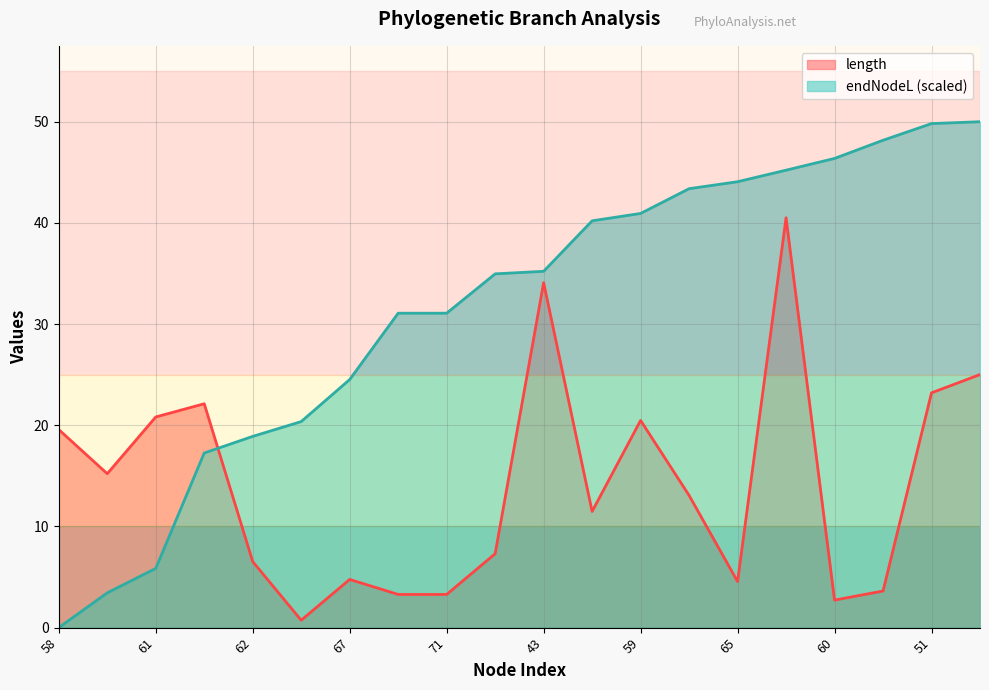

Reading left to right, extract all data points from this chart.

length: 19.6	15.2	20.8	22.1	6.5	0.7	4.8	3.3	3.3	7.3	34.1	11.5	20.5	13.1	4.6	40.5	2.7	3.6	23.2	25.0
endNodeL: 0.0	3.4	5.9	17.3	18.9	20.4	24.5	31.1	31.1	35.0	35.2	40.2	40.9	43.4	44.1	45.2	46.4	48.2	49.8	50.0